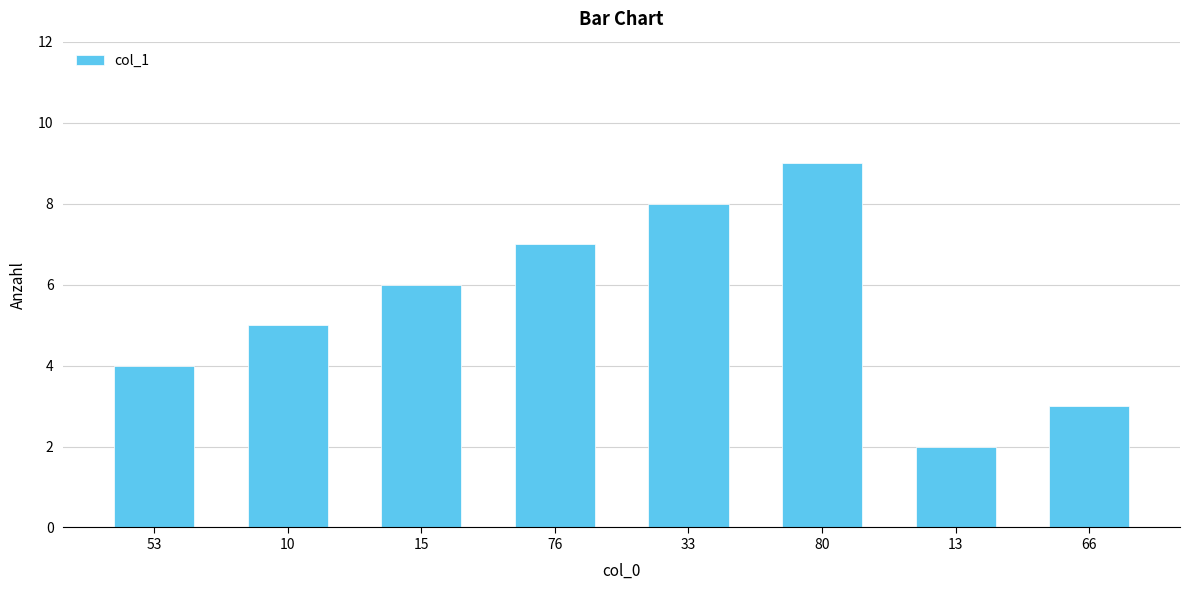

What value does the data have at 80?

9